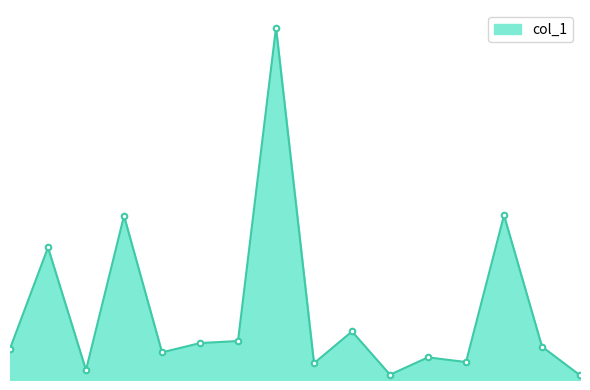

Which label corresponds to the smallest value in the chart?

16